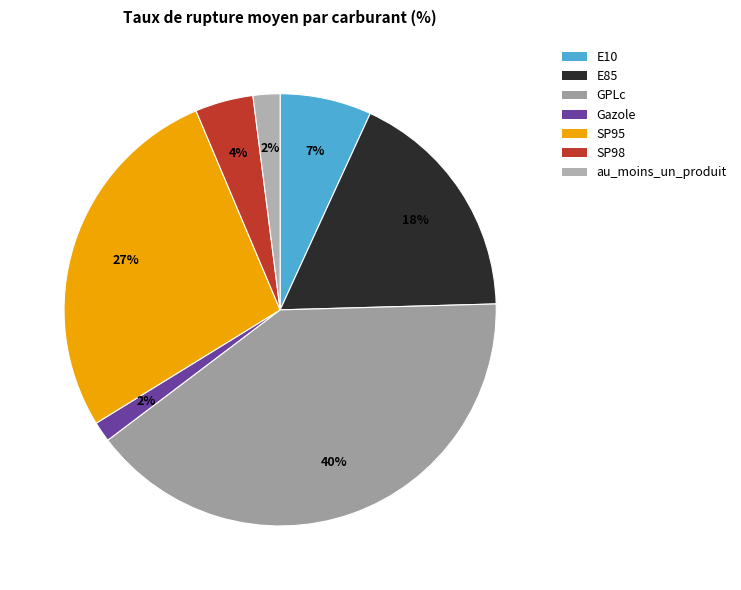

To the nearest percent, what is the difference between the au_moins_un_produit and SP95 slice percentages?

25%